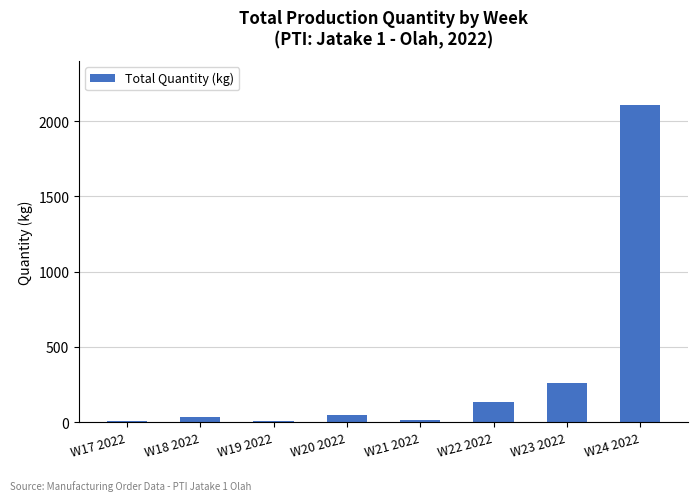

Which label corresponds to the largest value in the chart?

W24 2022